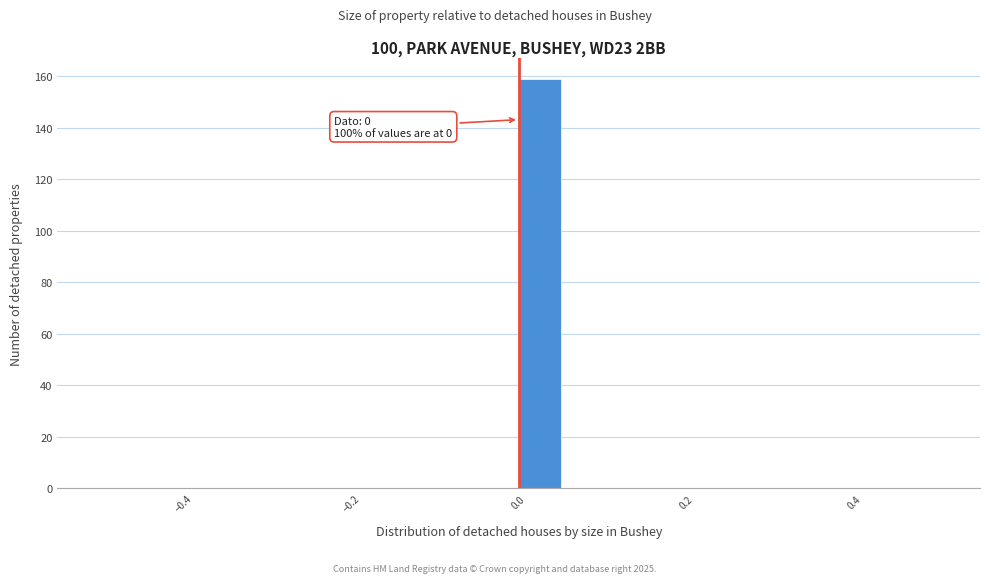

Around what value on the x-axis is the tallest bar? Give the approximate position of its centre, as read against the axis.

0.02